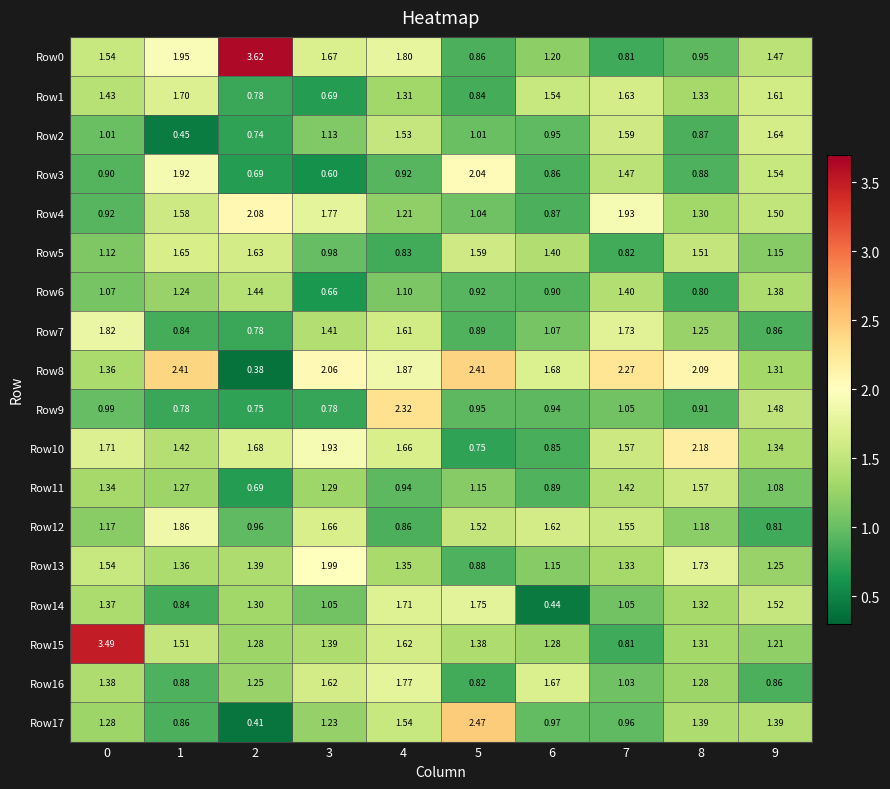

Is the value of Row12 at 7 greater than the value of Row6 at 0?

Yes